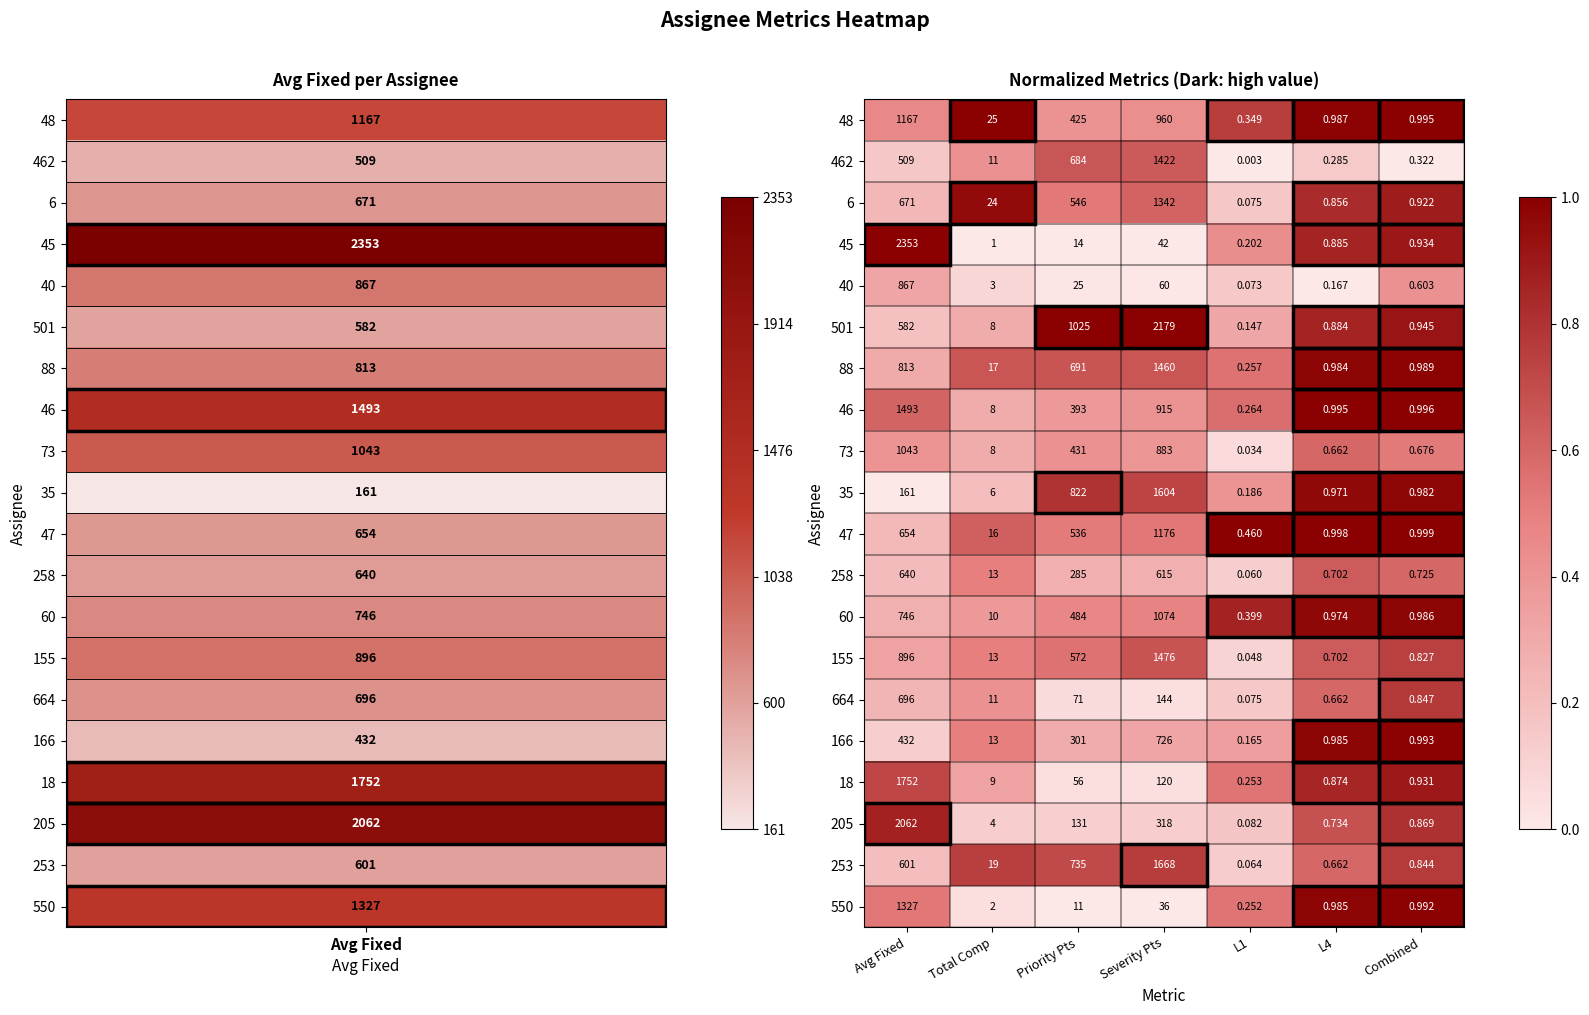

Where does the 155 series first go above 13?

Avg Fixed